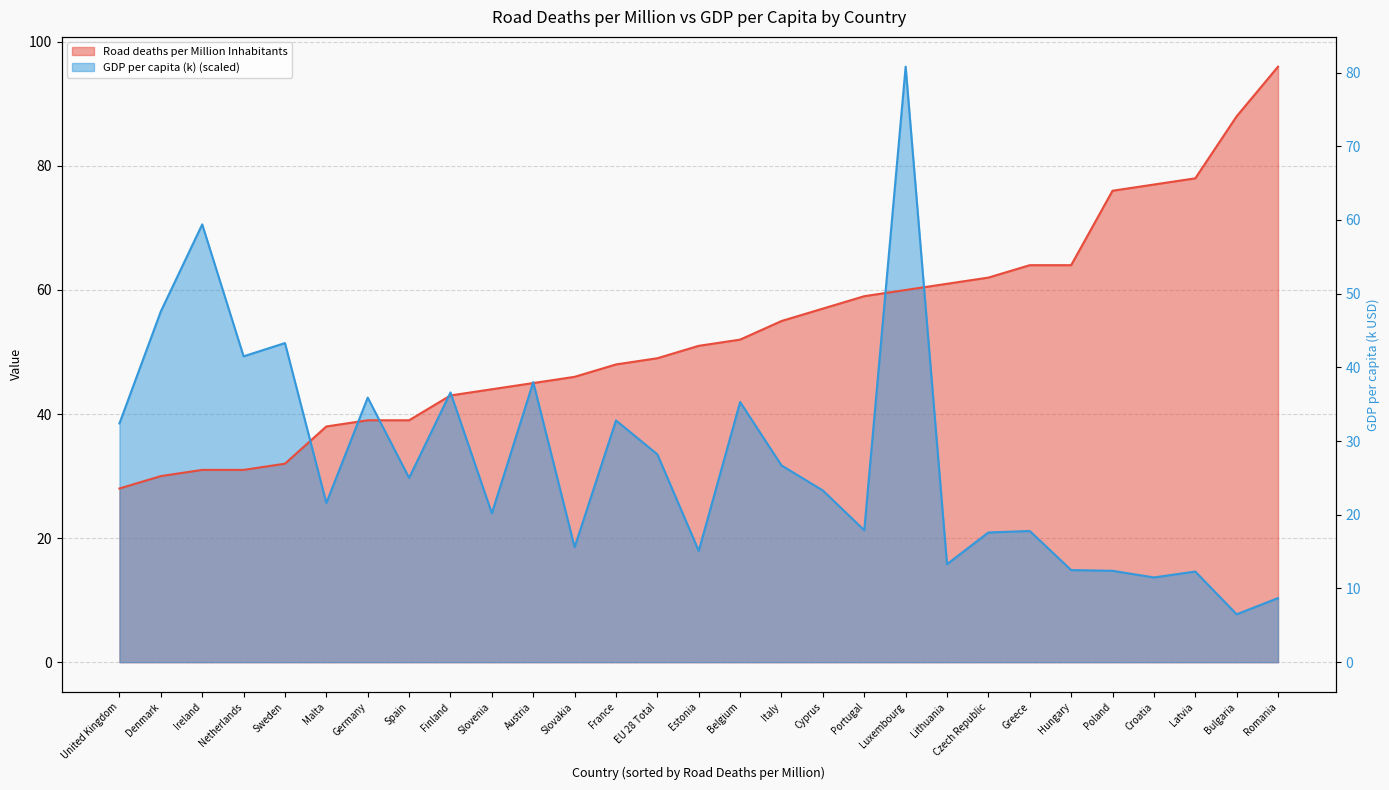

True or false: GDP per capita (k) has a value of 31.3 at Greece.

False